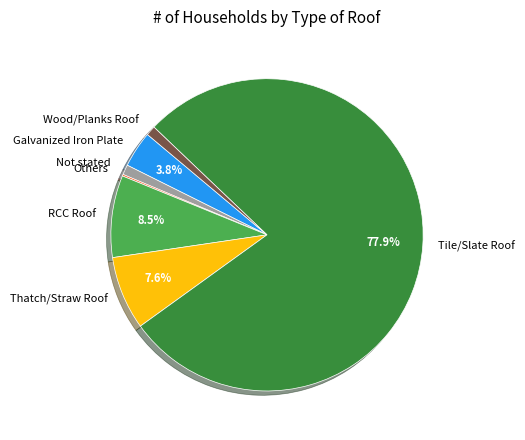

What percentage is the Not stated slice, to the nearest percent?

1%